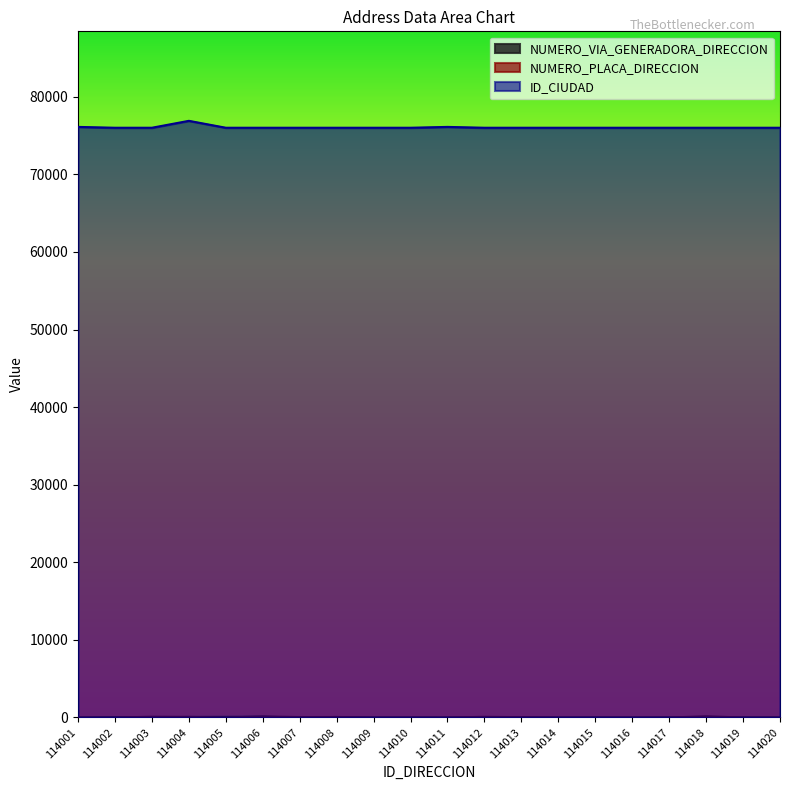

Which series has the largest total across all categories?

ID_CIUDAD